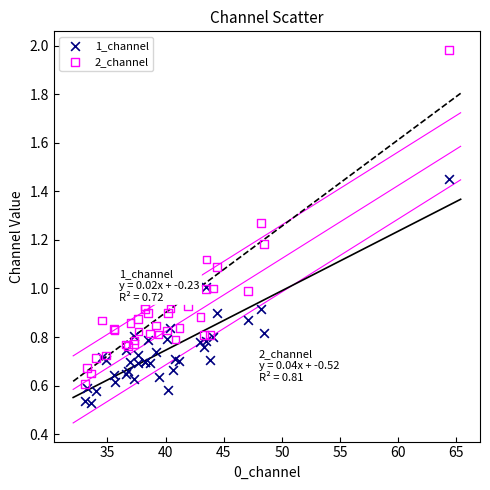

Which series reaches the maximum Y coordinate?

2_channel